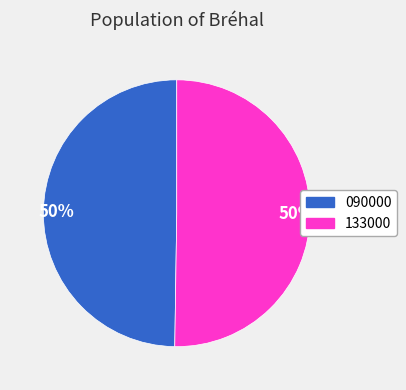

How many slices are in this pie chart?

2